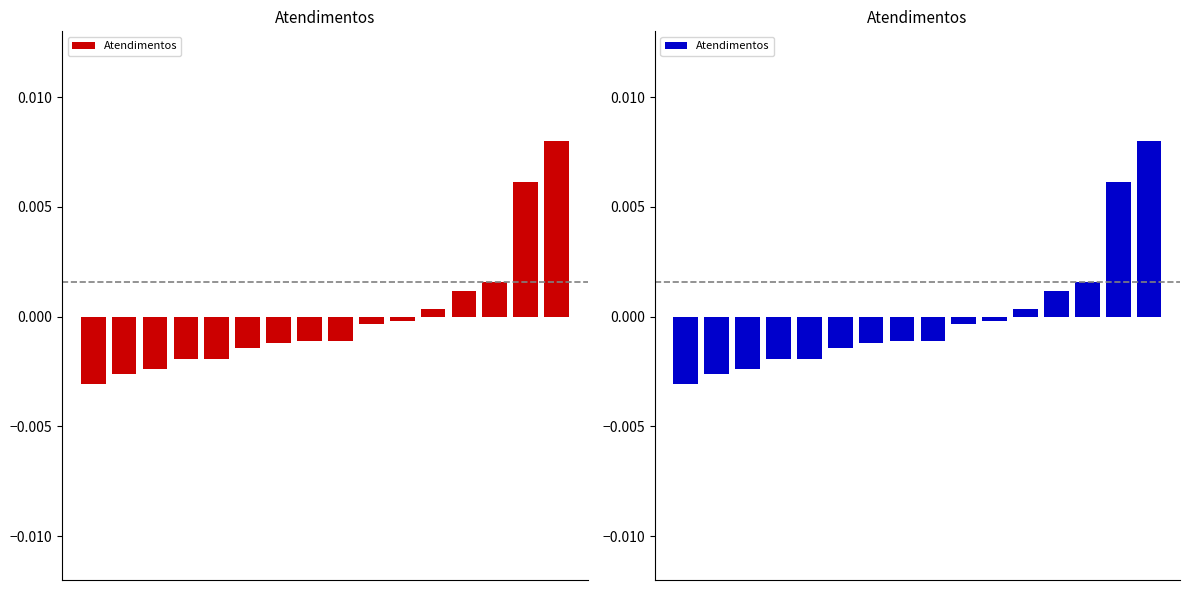

Is it true that the value at 11 is 0.0?

False